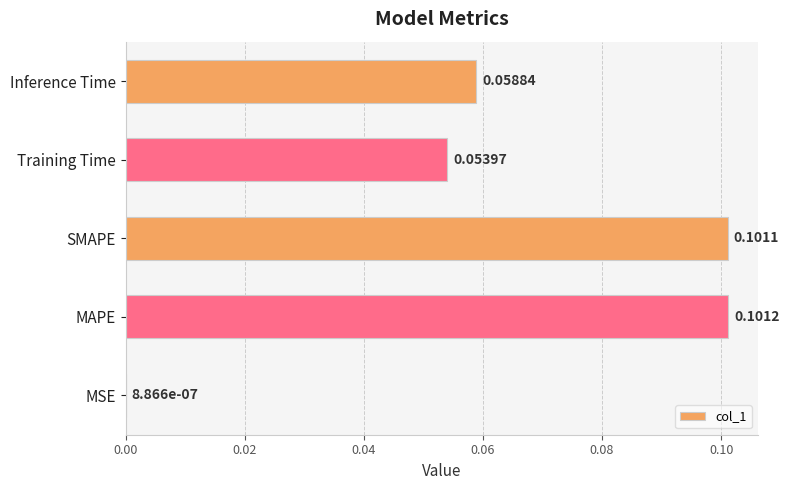

Which has a higher value, Inference Time or MSE?

Inference Time